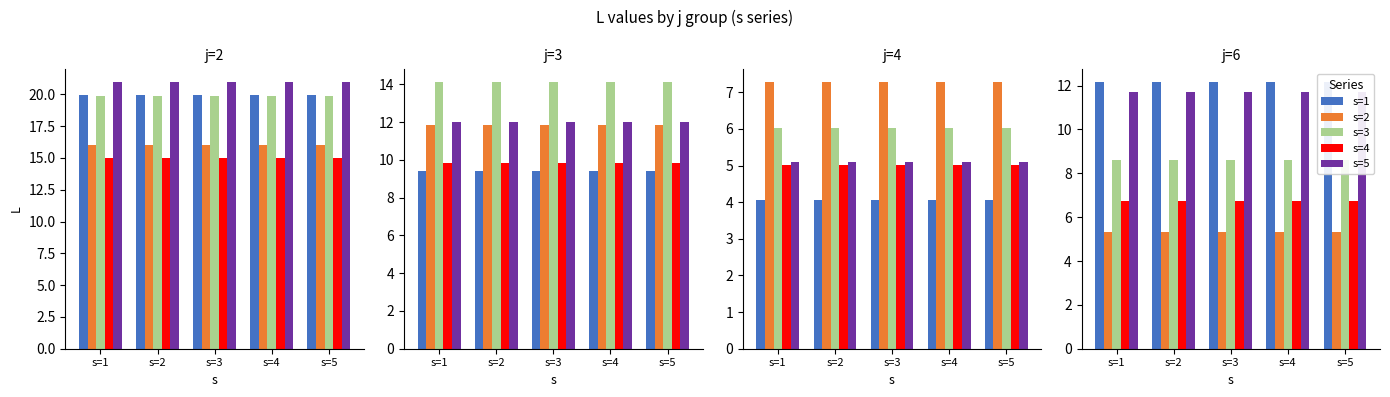

Which category has the lowest value in the s=5 series?

s=1